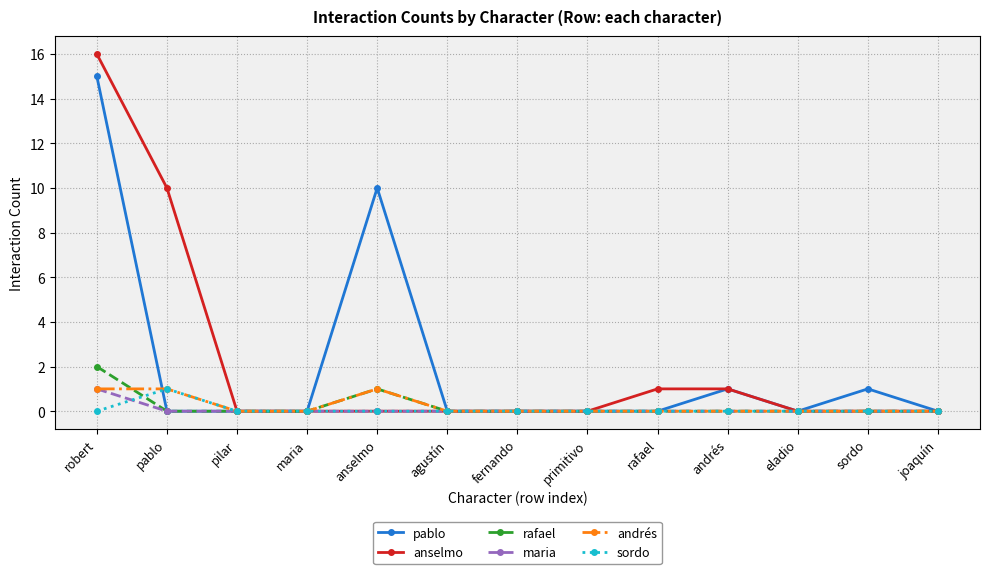

What is the label of the 1st point from the right?

joaquín